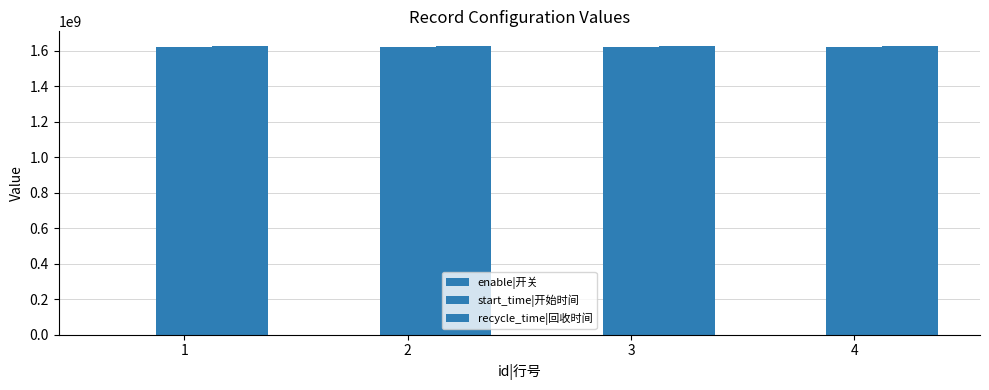

At 3, list the series in order from largest to smallest.

recycle_time|回收时间, start_time|开始时间, enable|开关